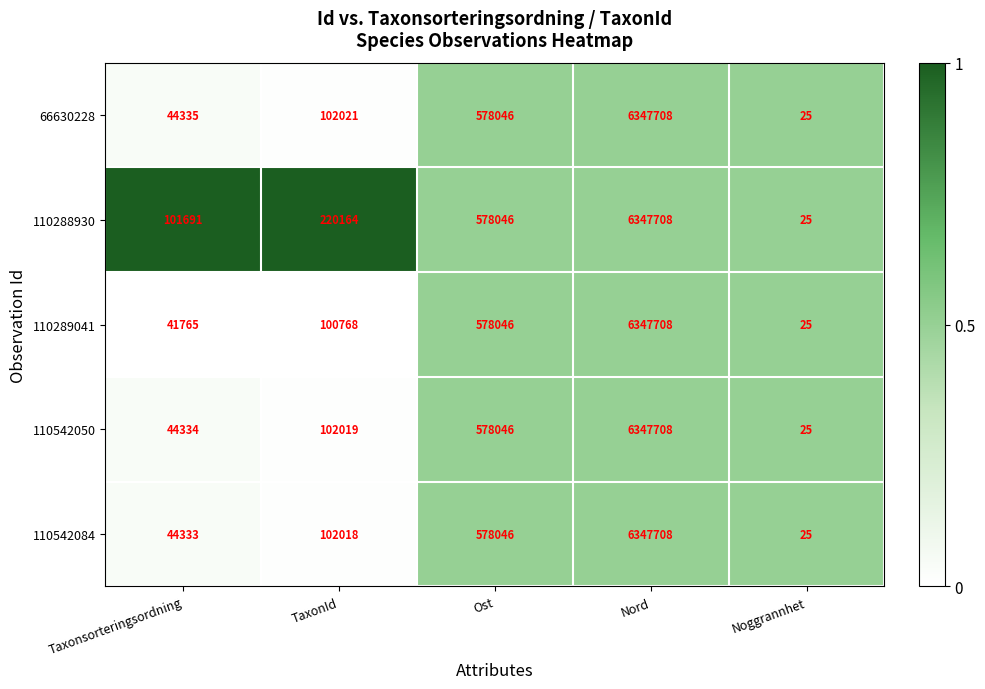

Reading left to right, transcribe all the data shown in this chart.

66630228: Taxonsorteringsordning=44335	TaxonId=102021	Ost=578046	Nord=6347708	Noggrannhet=25
110288930: Taxonsorteringsordning=101691	TaxonId=220164	Ost=578046	Nord=6347708	Noggrannhet=25
110289041: Taxonsorteringsordning=41765	TaxonId=100768	Ost=578046	Nord=6347708	Noggrannhet=25
110542050: Taxonsorteringsordning=44334	TaxonId=102019	Ost=578046	Nord=6347708	Noggrannhet=25
110542084: Taxonsorteringsordning=44333	TaxonId=102018	Ost=578046	Nord=6347708	Noggrannhet=25